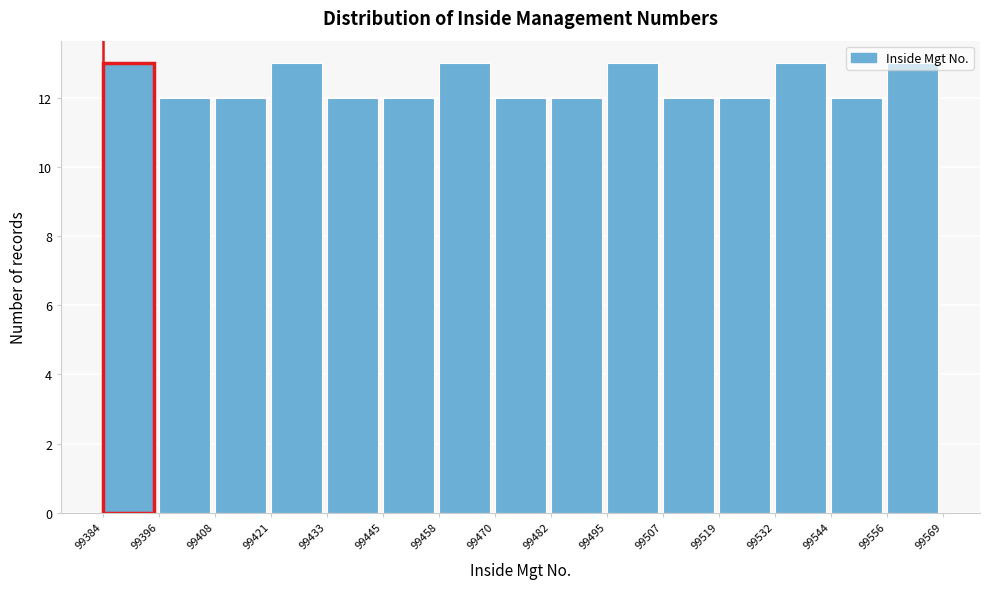

Reading left to right, transcribe this chart: for each bar, give the range it covers on the x-axis and its height. The values are not printed on the chart, so give them approximately, as read against the axis.

99384 to 99396: 13
99396 to 99408: 12
99408 to 99421: 12
99421 to 99433: 13
99433 to 99445: 12
99445 to 99458: 12
99458 to 99470: 13
99470 to 99482: 12
99482 to 99495: 12
99495 to 99507: 13
99507 to 99519: 12
99519 to 99532: 12
99532 to 99544: 13
99544 to 99556: 12
99556 to 99569: 13